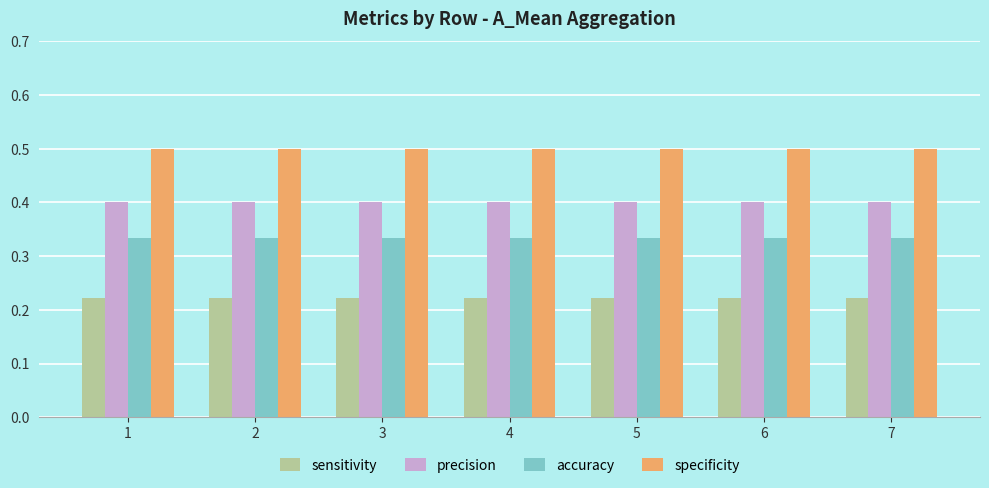

Which series has the largest total across all categories?

specificity